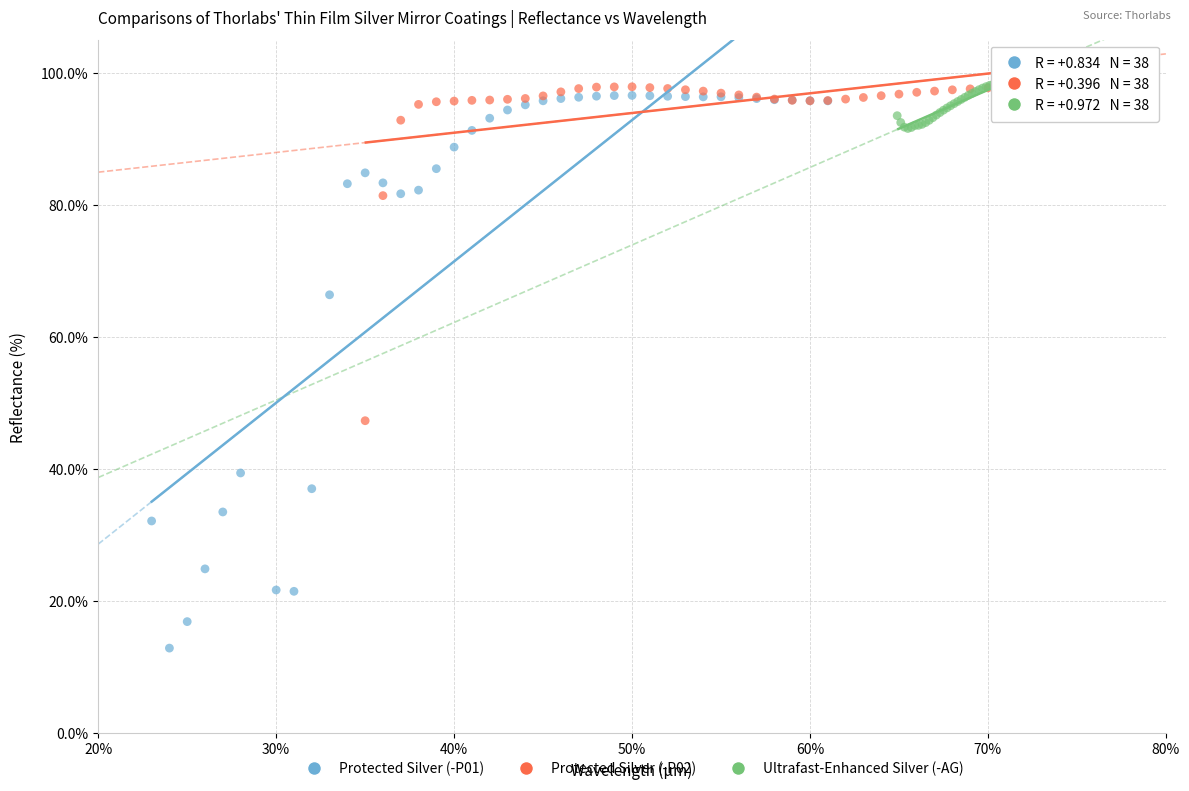

What are all the series names shown in the legend?

Protected Silver (-P01), Protected Silver (-P02), Ultrafast-Enhanced Silver (-AG)